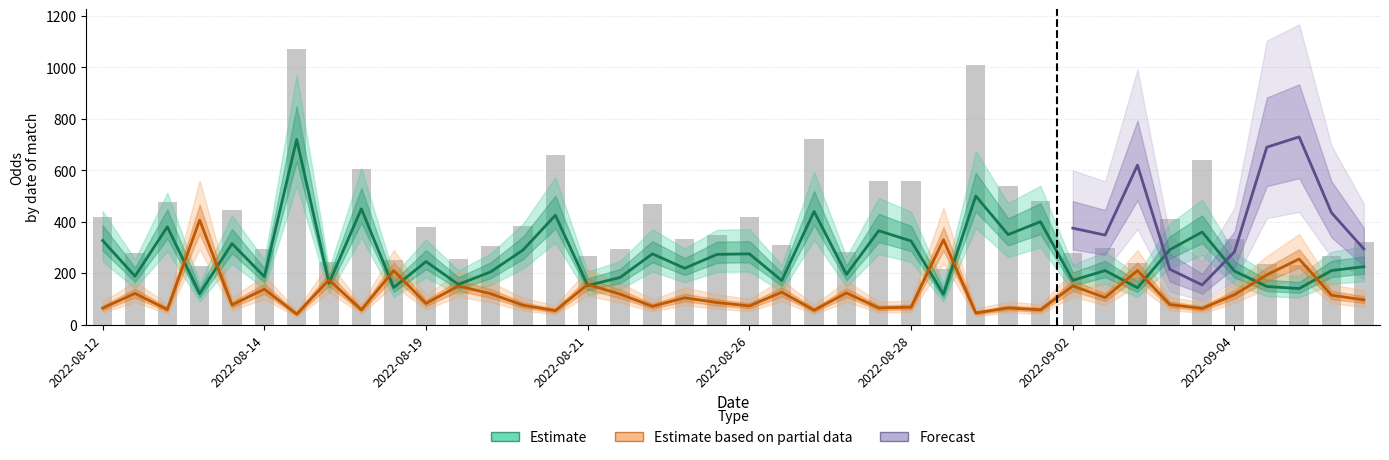

How many categories are shown in the chart?

40